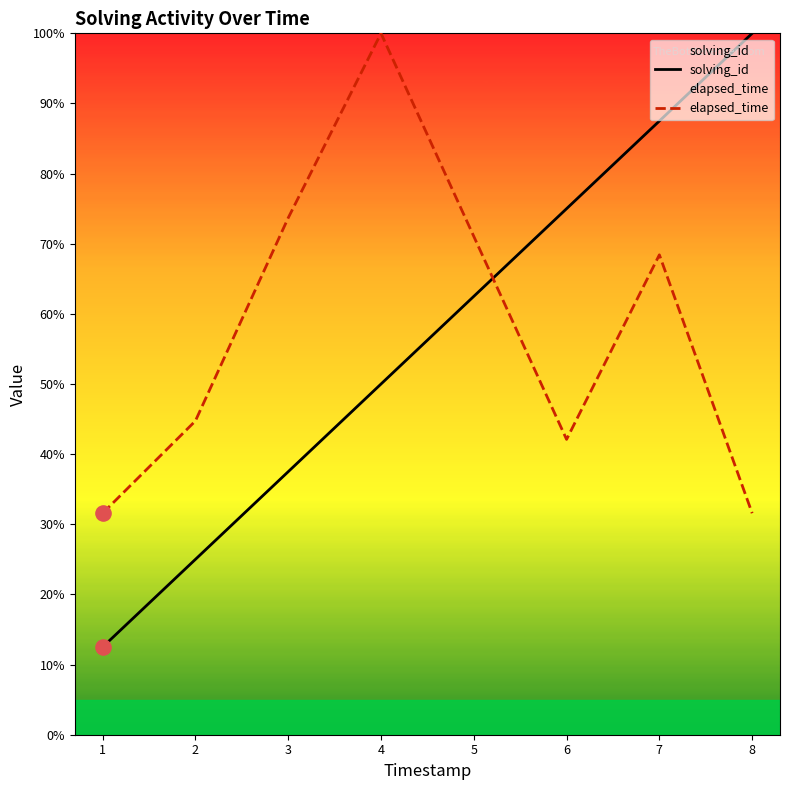

What is the total value across all series at 7?

155.9